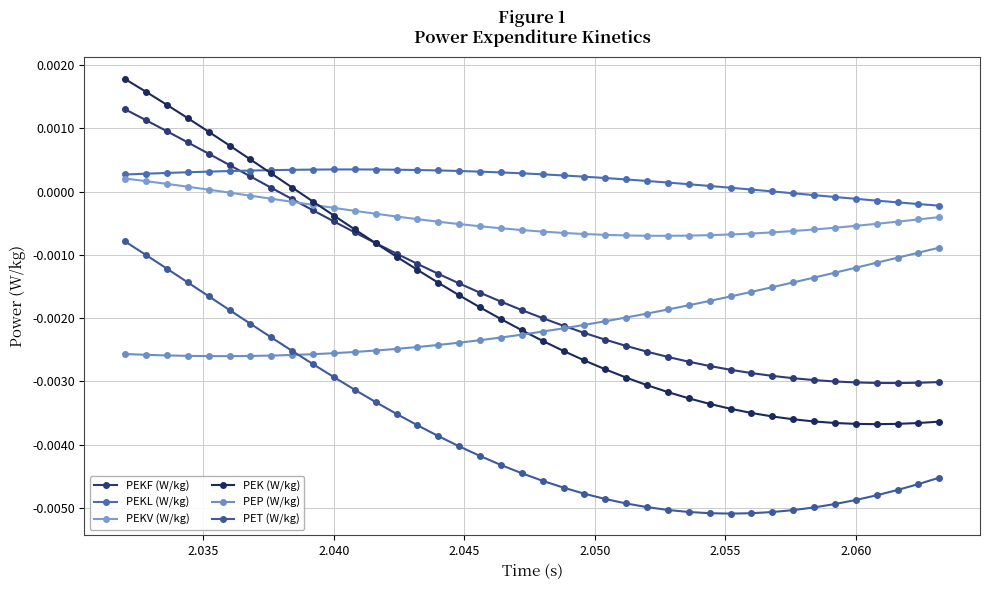

How many lines are shown in the chart?

6